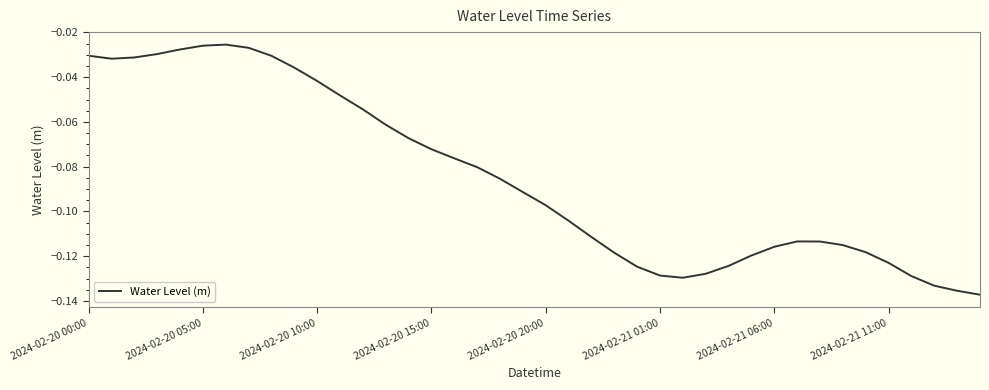

Is this an area chart (filled region under the line)?

No